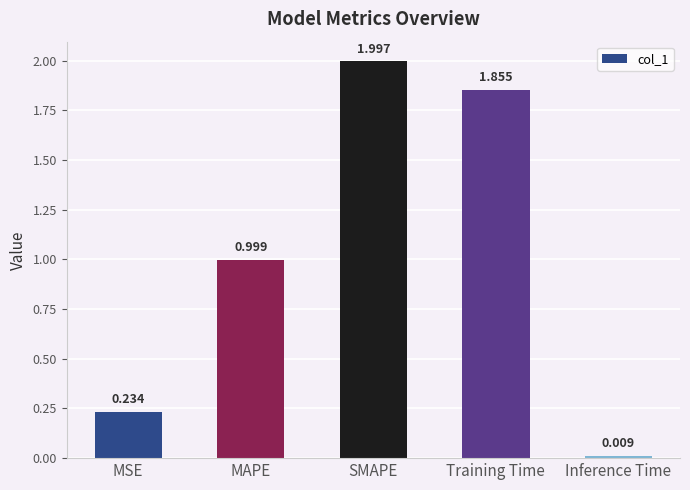

At which category does the chart reach its minimum across all series?

Inference Time